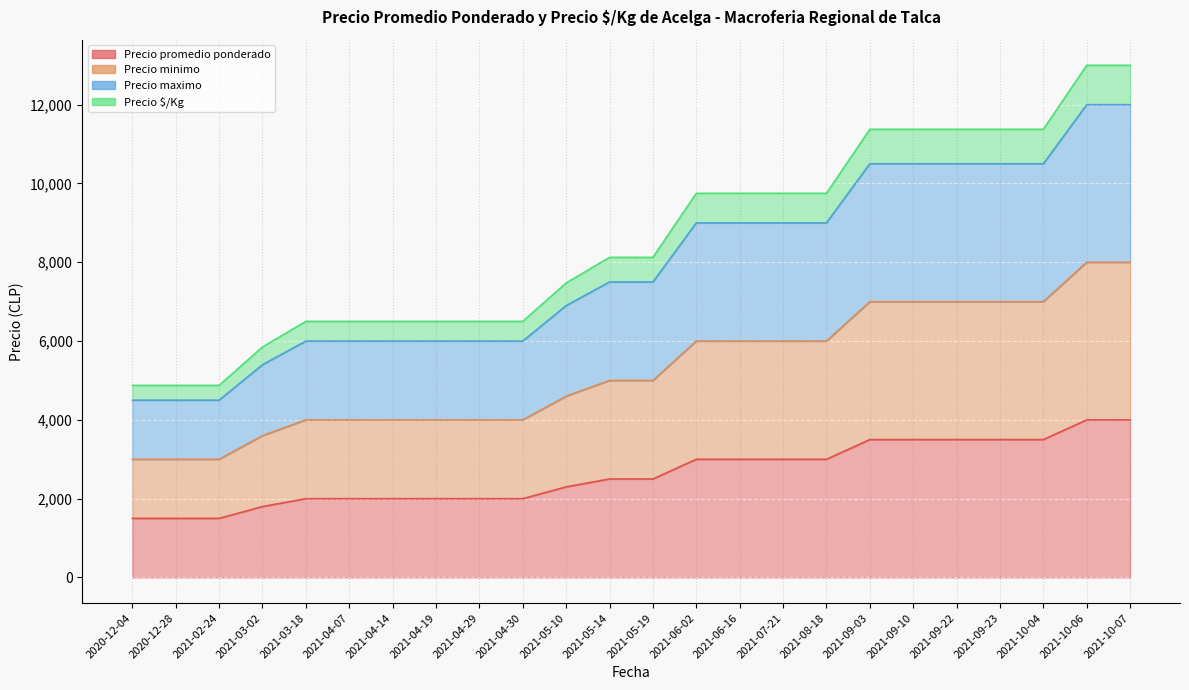

Count the number of data series in this chart.

4